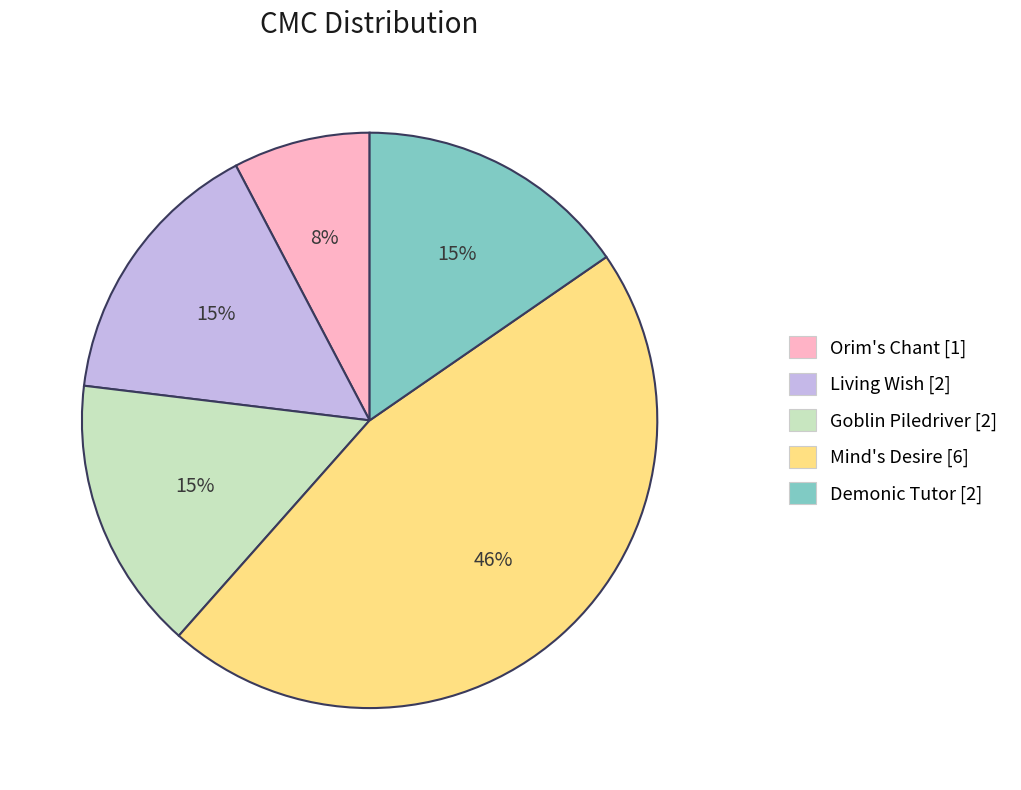

Is there any slice that represents more than half of the pie?

No